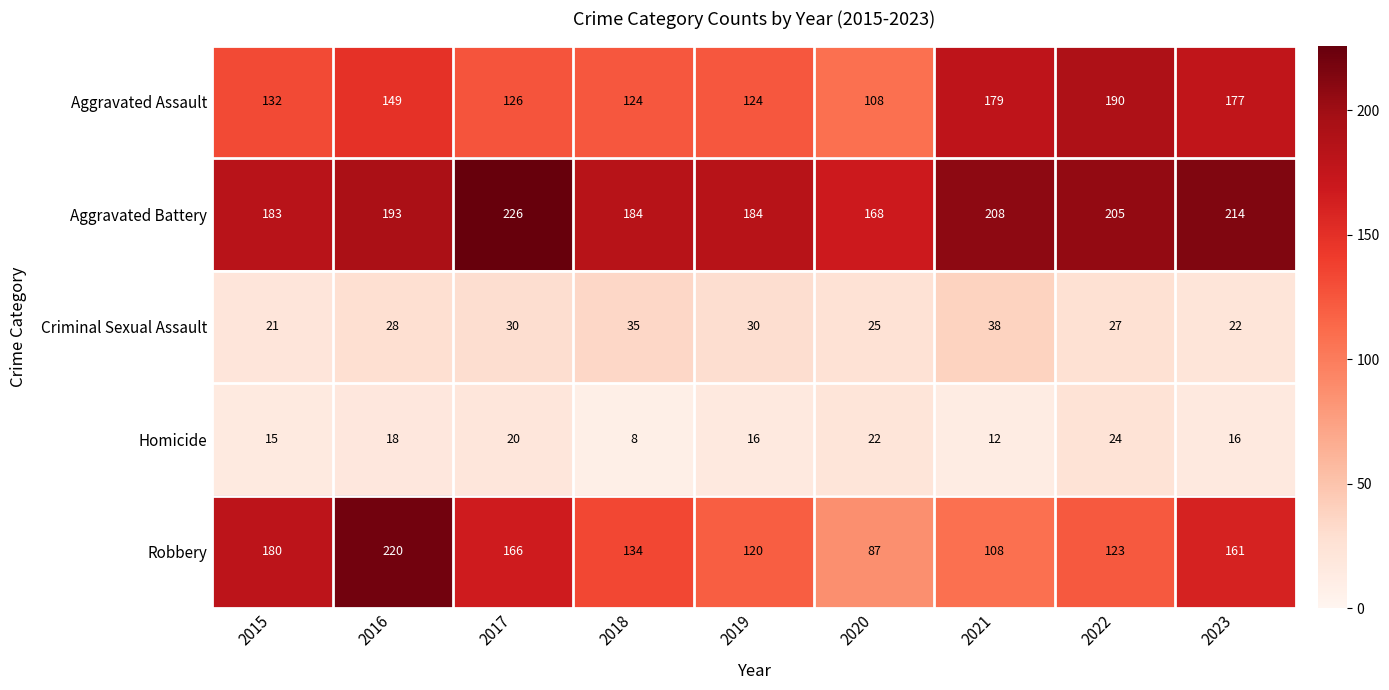

Which series changed the most between 2018 and 2023?

Aggravated Assault